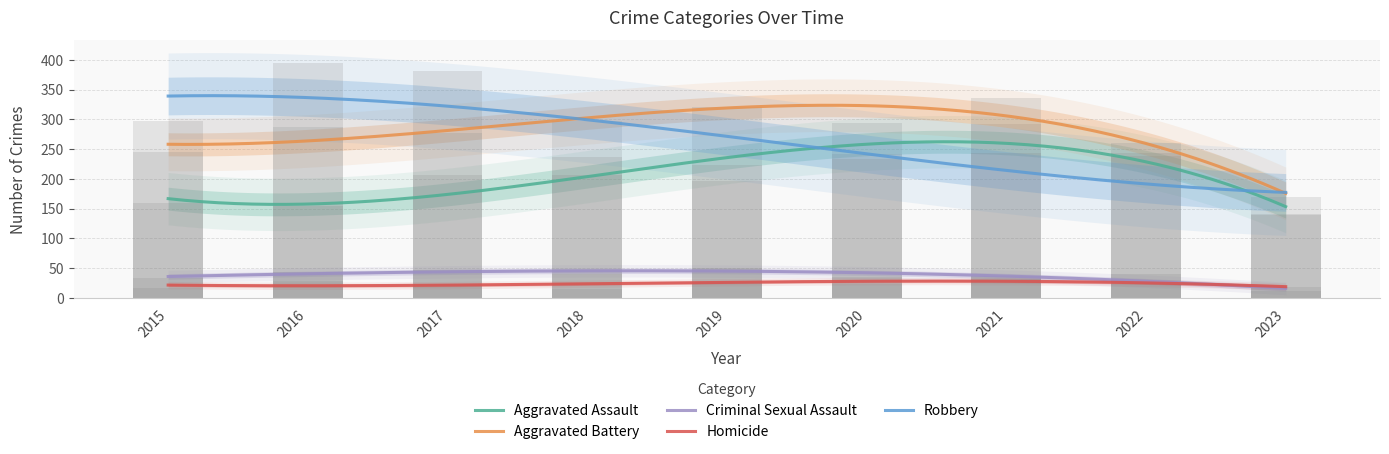

What are all the series names shown in the legend?

Aggravated Assault, Aggravated Battery, Criminal Sexual Assault, Homicide, Robbery